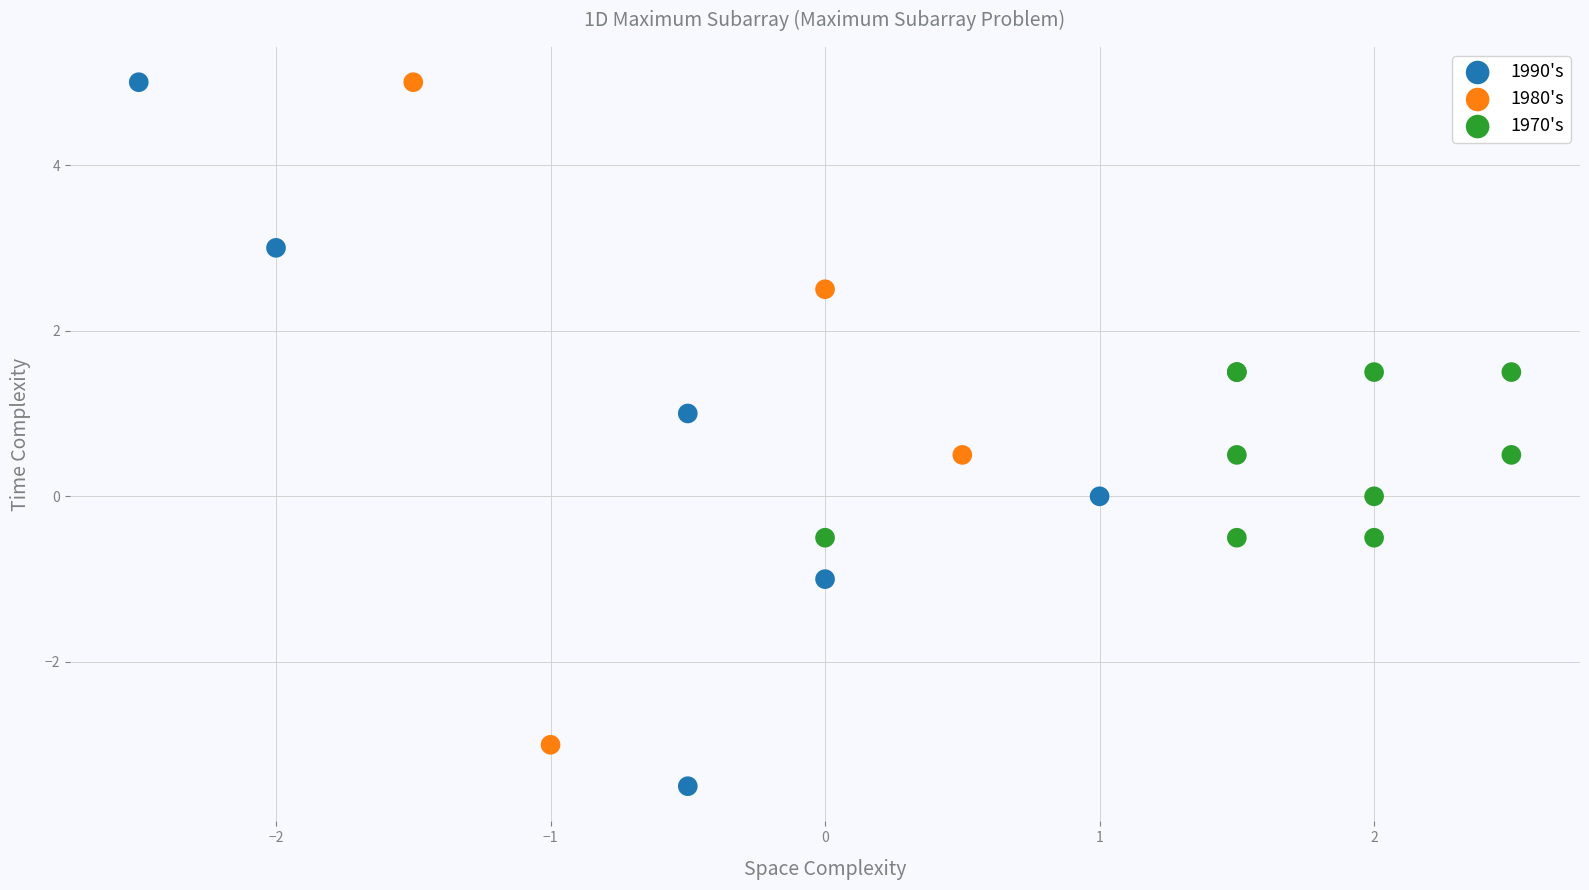

Which series has the widest spread of Y values?

1990's